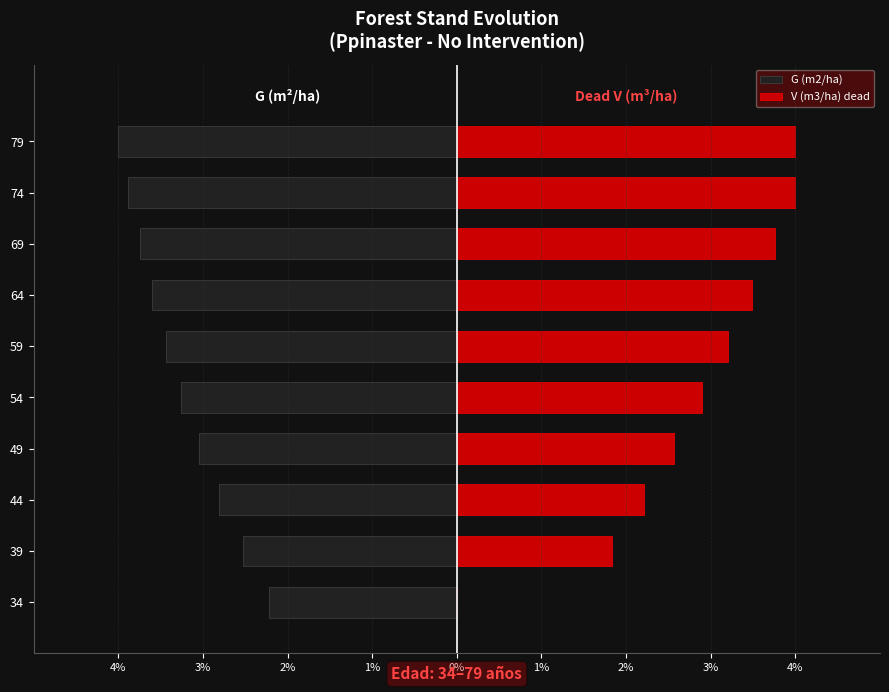

Is the value of V (m3/ha) dead at 34 greater than the value of G (m2/ha) at 74?

Yes